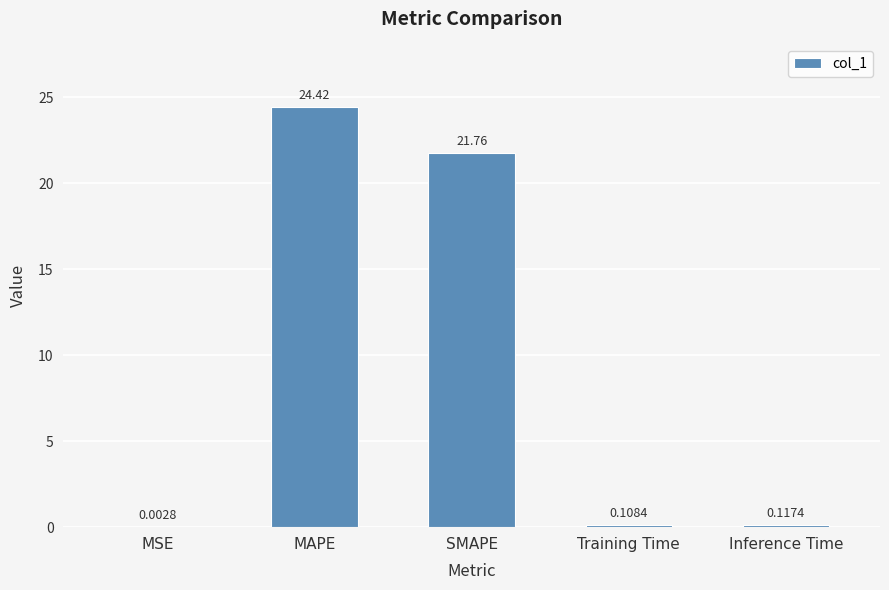

Which label corresponds to the largest value in the chart?

MAPE